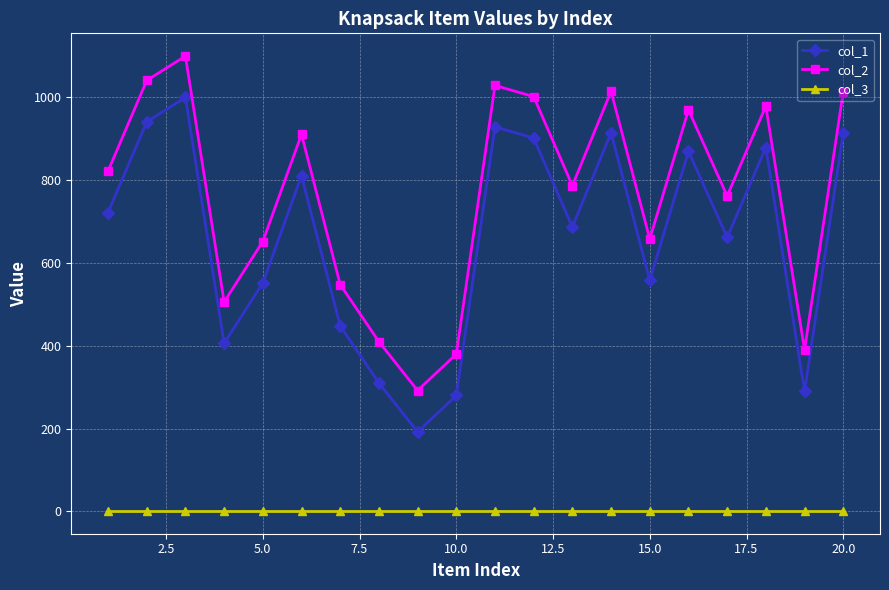

Rank the series by their maximum value, from lowest to highest.

col_3, col_1, col_2